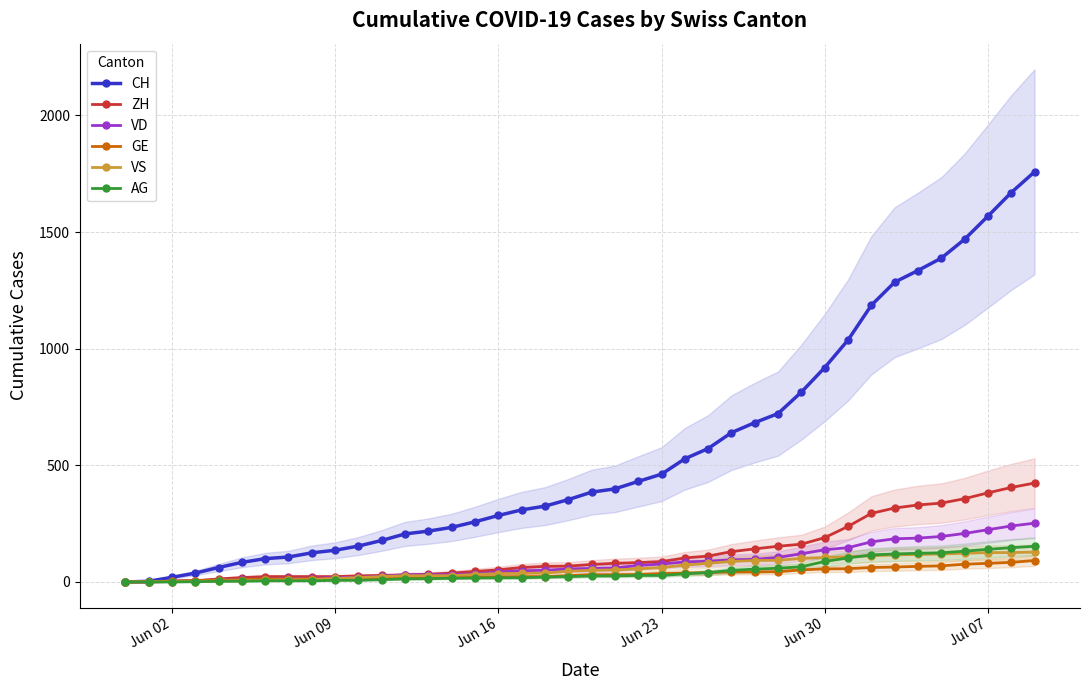

What is the maximum value for VD?

252